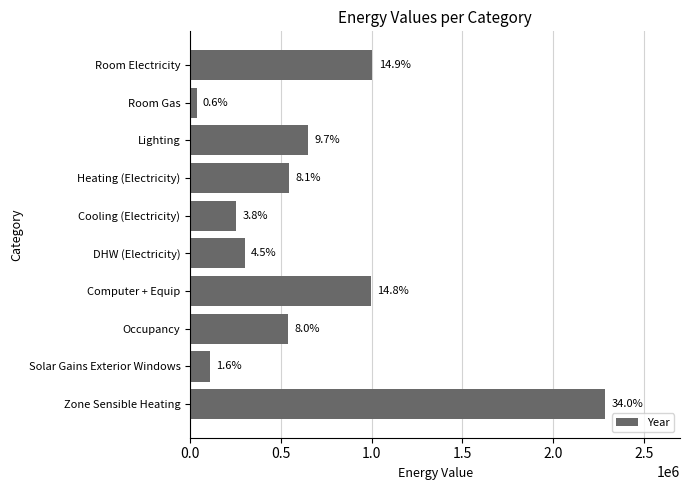

At which category does the chart reach its peak across all series?

Zone Sensible Heating